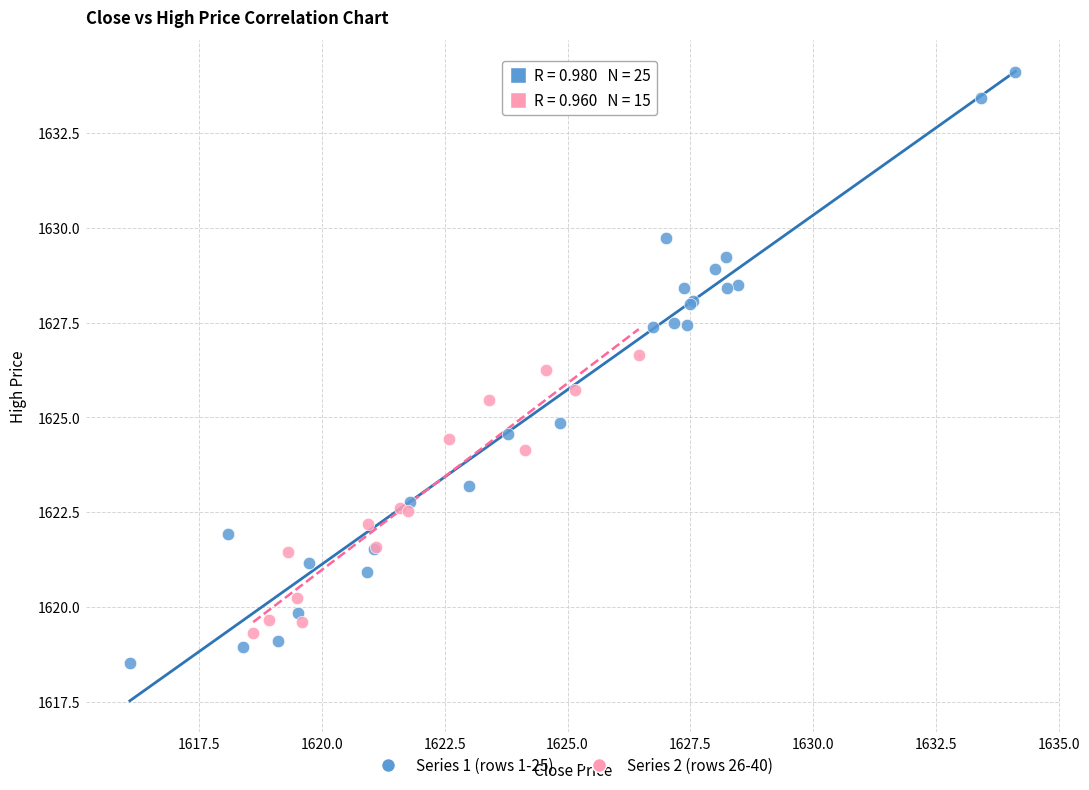

Which series reaches the maximum Y coordinate?

Series 1 (rows 1-25)